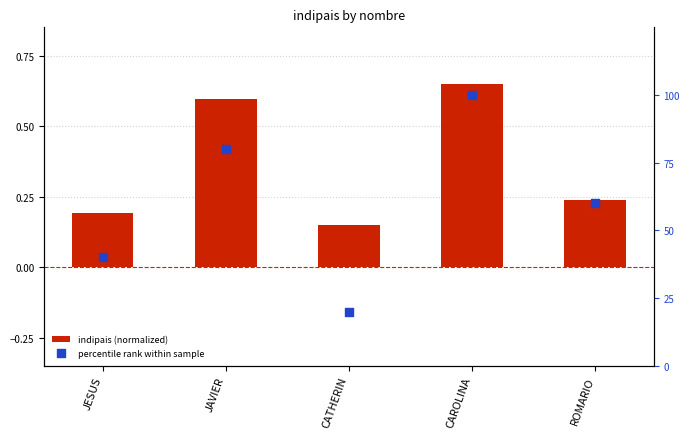

At how many categories does at least one series exceed 91?

1